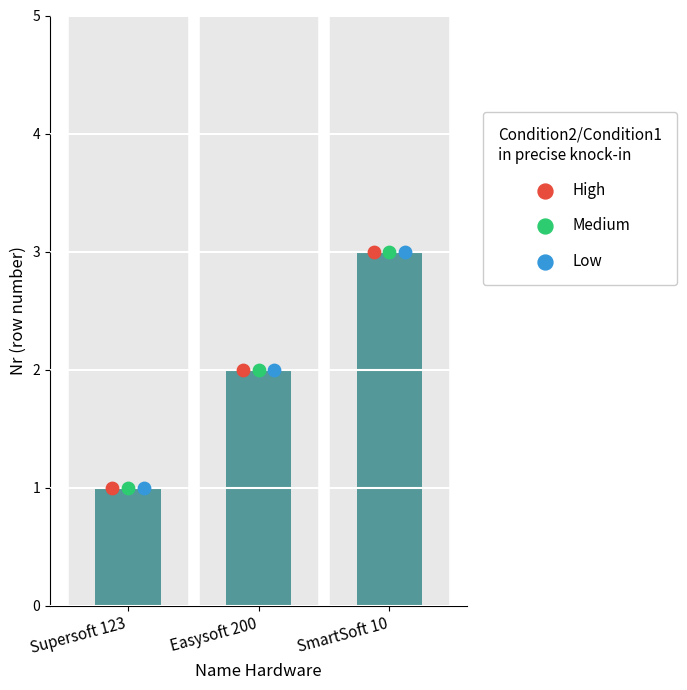

Which series contains the lowest Y value?

Nr